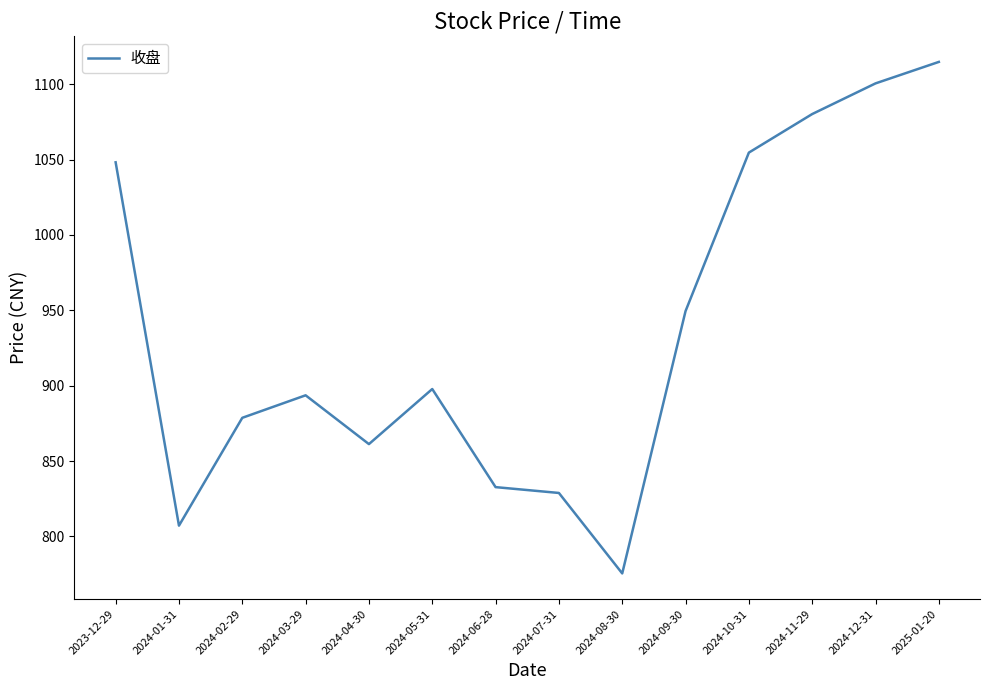

What is the change in value from 2023-12-29 to 2024-09-30?

-98.7